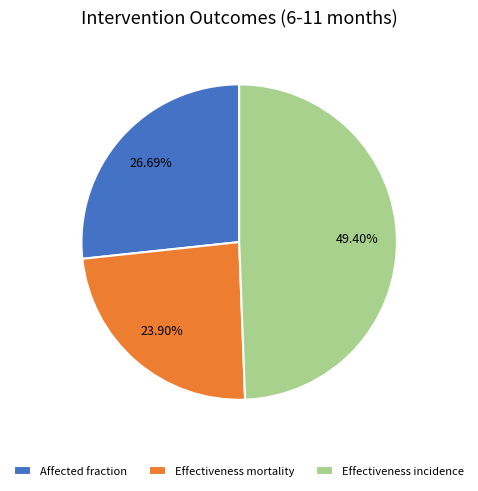

Between Effectiveness incidence and Effectiveness mortality, which is larger?

Effectiveness incidence